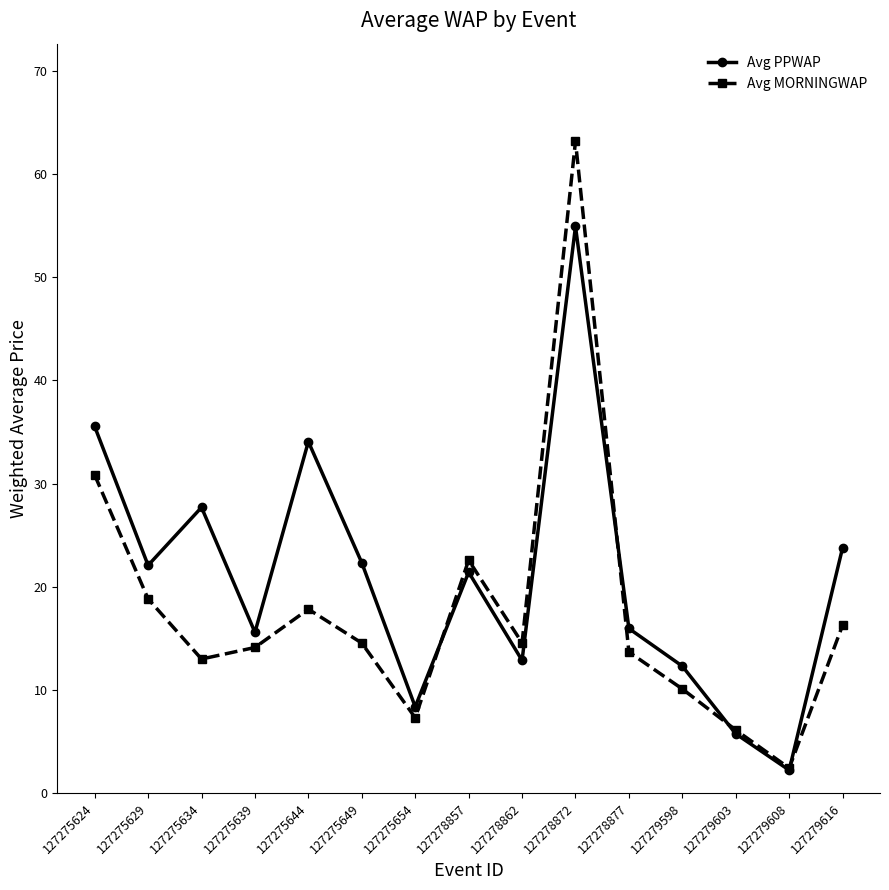

Which series has the widest spread of values?

Avg MORNINGWAP